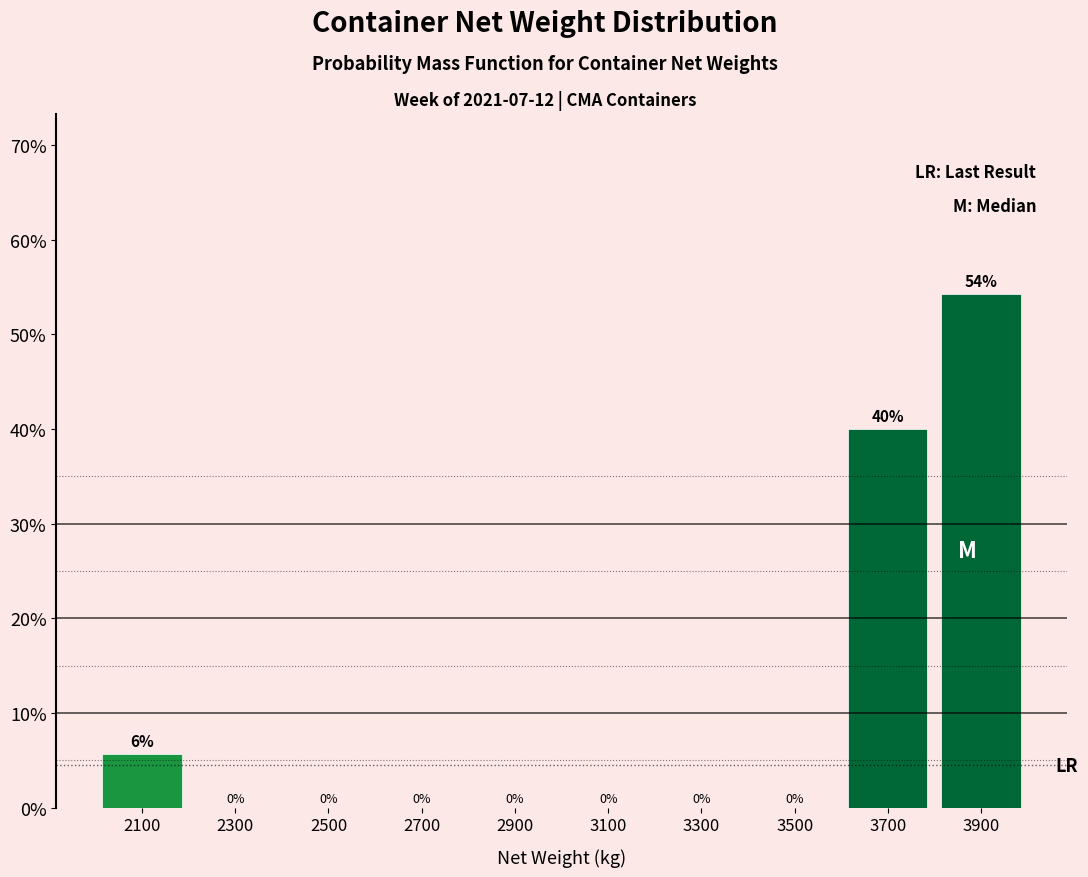

Which range on the x-axis has the tallest bar?

3800 to 4000